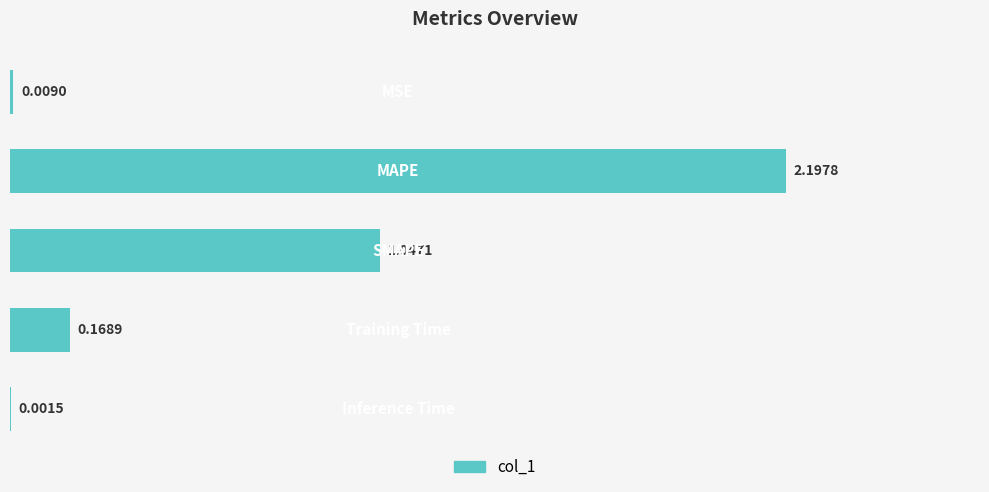

How many data points does each series have?

5